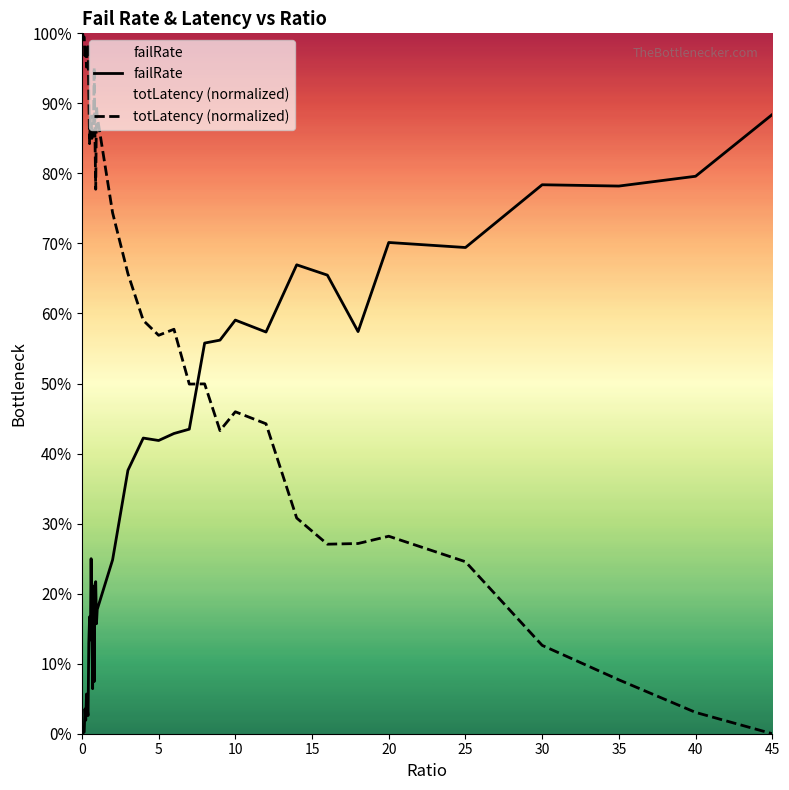

How many values in the failRate series exceed 0?

39